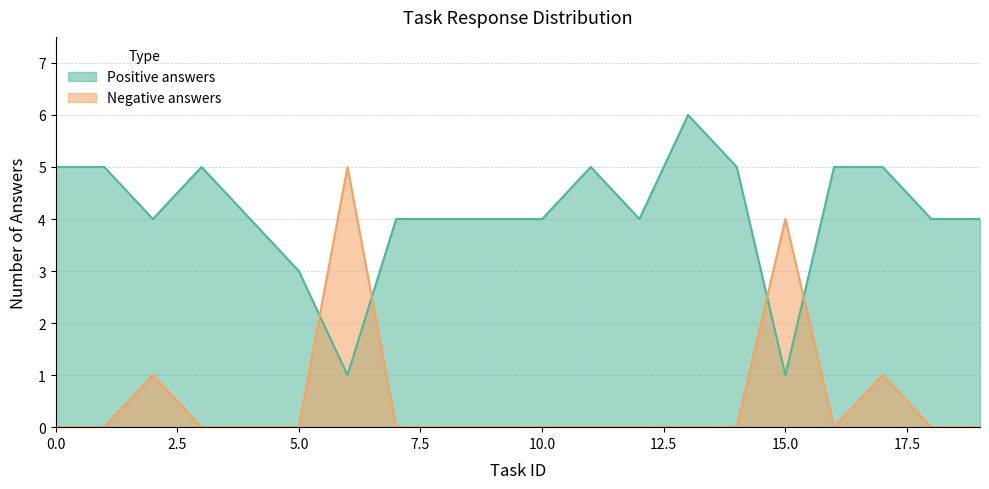

Is the value of Negative answers at 14 greater than the value of Positive answers at 5?

No